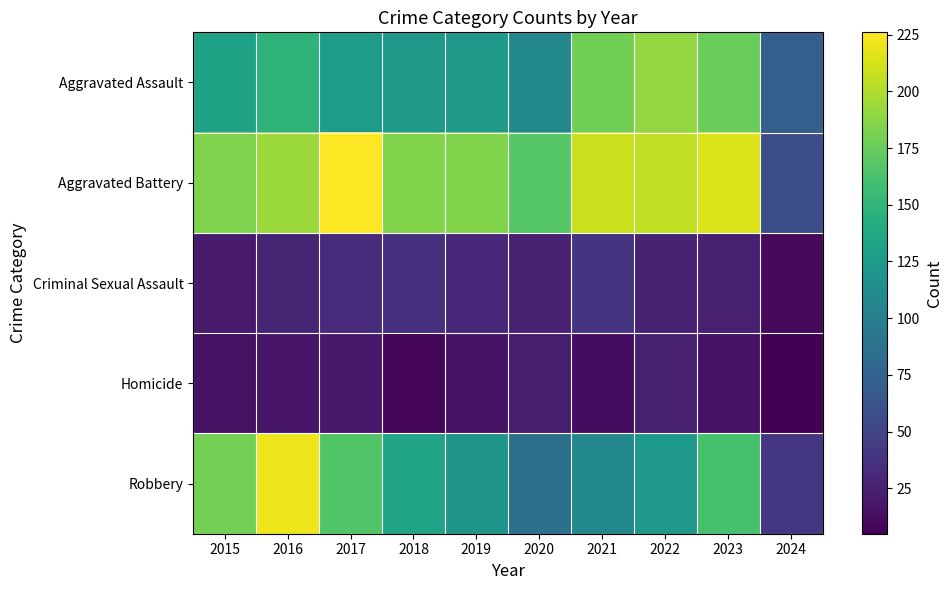

What is the maximum value shown in the chart?

226